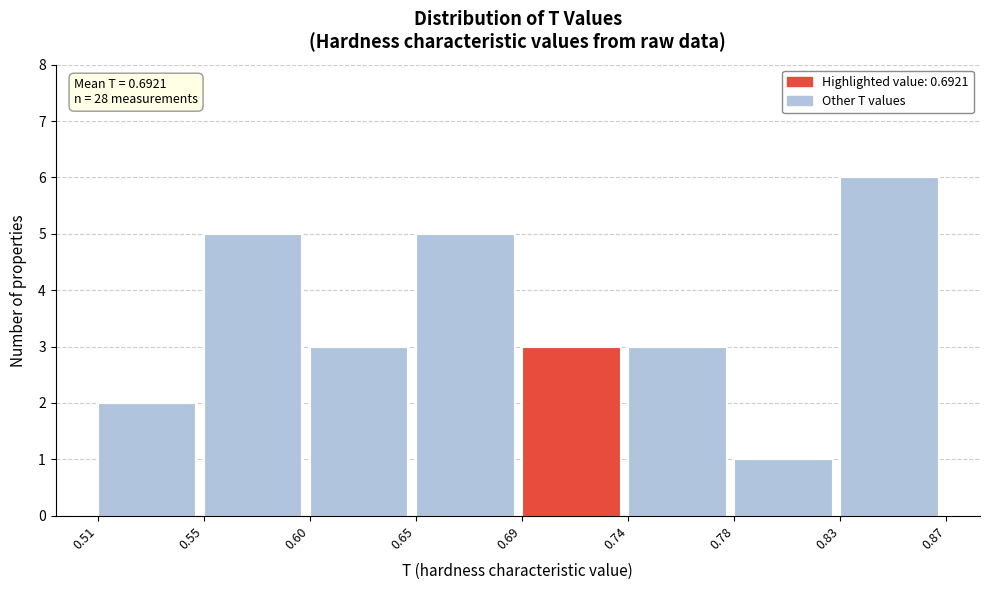

Reading right to left, list all the values displayed in this chart.

6	1	3	3	5	3	5	2